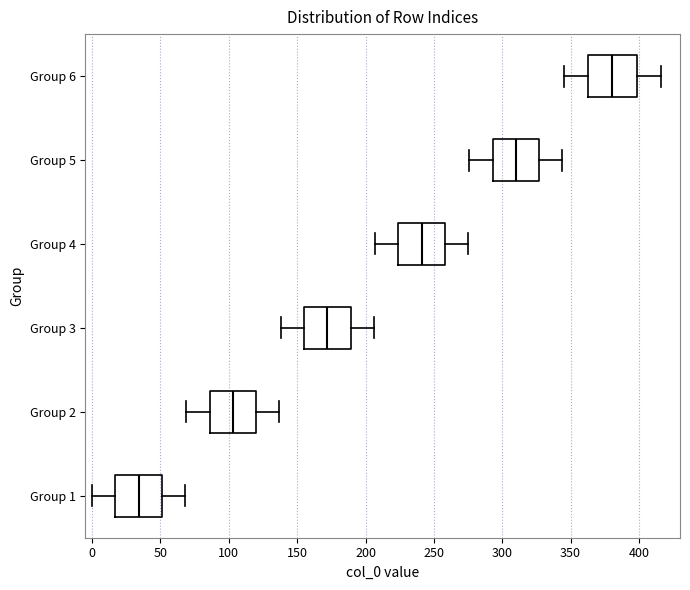

Reading bottom to top, transcribe this box plot: for each box, give where its median line is, the range the box spans, and where its two whiskers end, as read against the x-axis. The values are not printed on the chart, so give them approximately, as read against the axis.

Group 1: median 35, box 15 to 50, whiskers 0 to 70
Group 2: median 105, box 85 to 120, whiskers 70 to 135
Group 3: median 170, box 155 to 190, whiskers 140 to 205
Group 4: median 240, box 225 to 260, whiskers 205 to 275
Group 5: median 310, box 295 to 325, whiskers 275 to 345
Group 6: median 380, box 365 to 400, whiskers 345 to 415